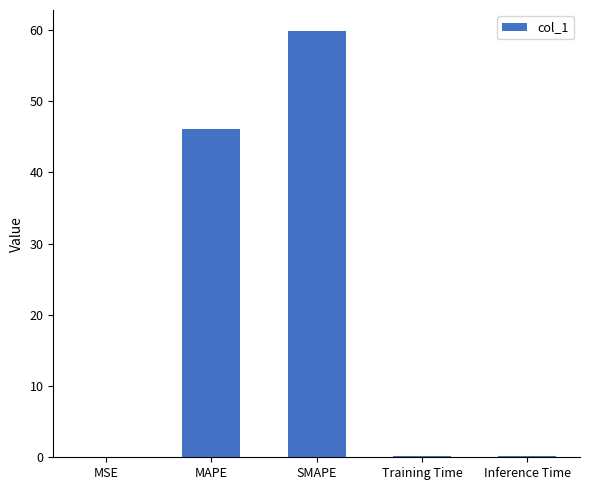

Which has a higher value, Inference Time or MAPE?

MAPE